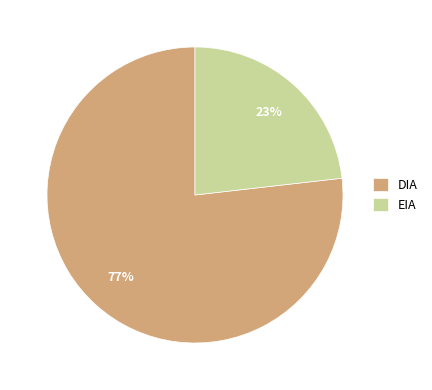

What percentage is the DIA slice, to the nearest percent?

77%